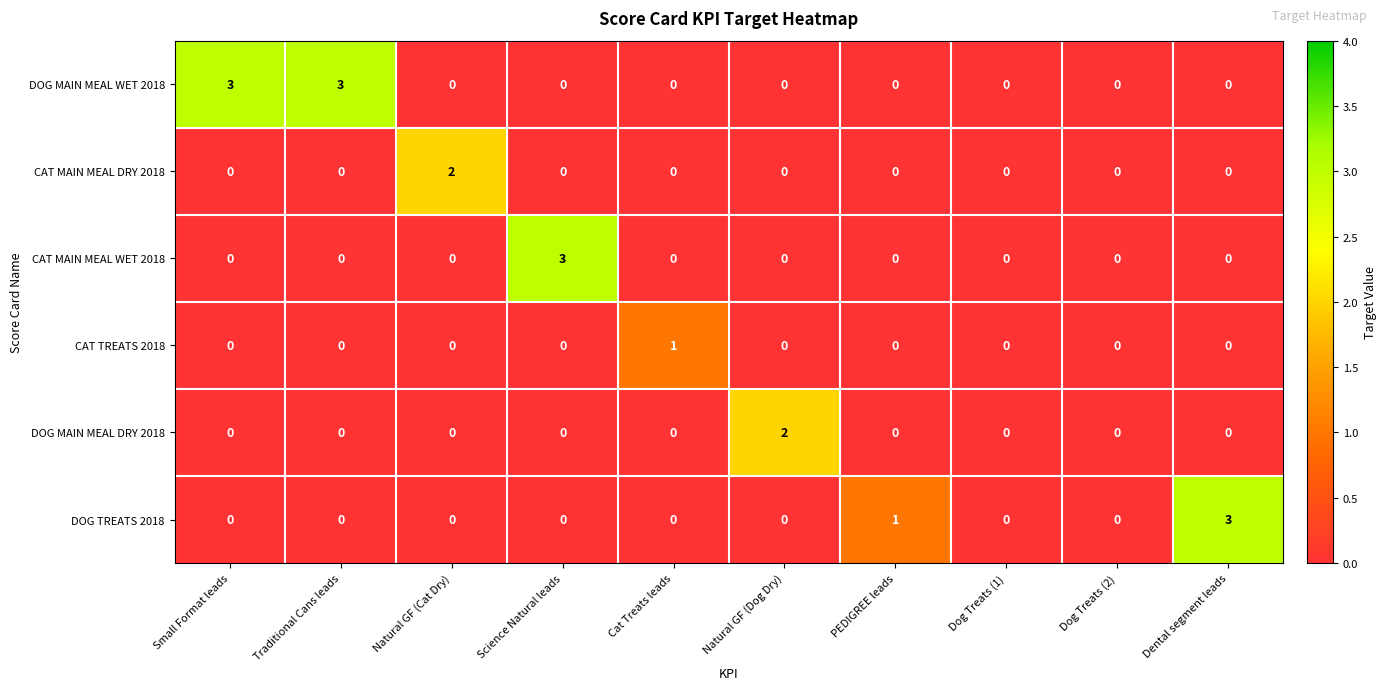

True or false: DOG TREATS 2018 has a value of 2 at Dog Treats (1).

False